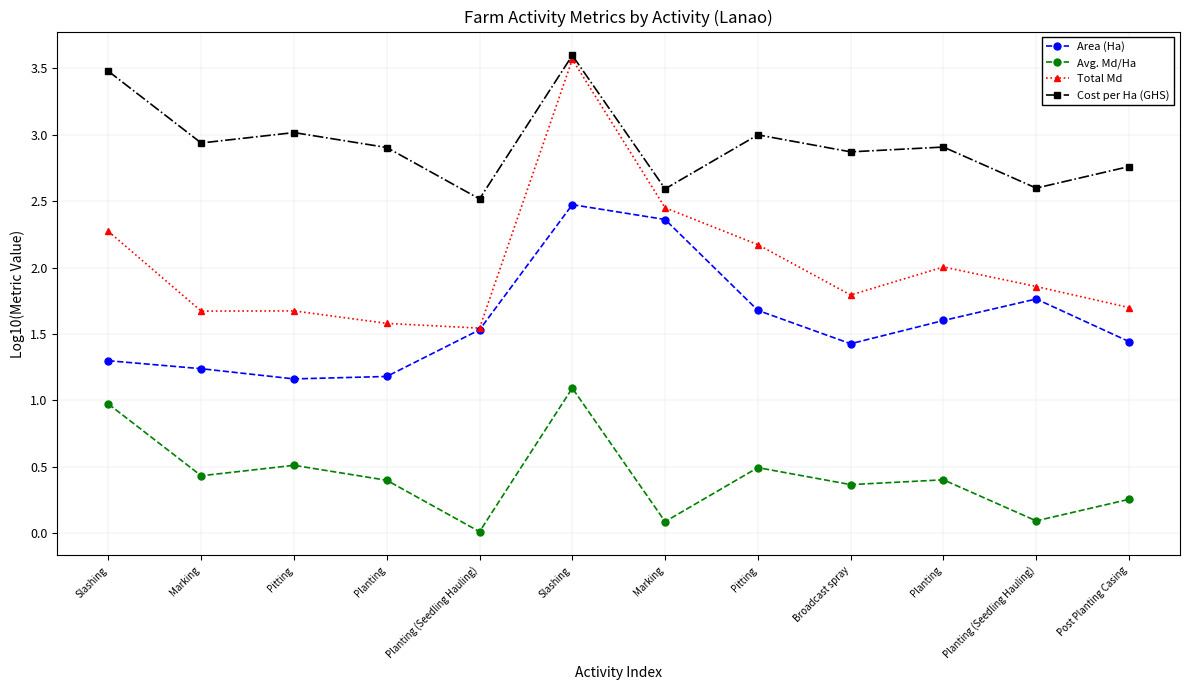

How many lines are shown in the chart?

4